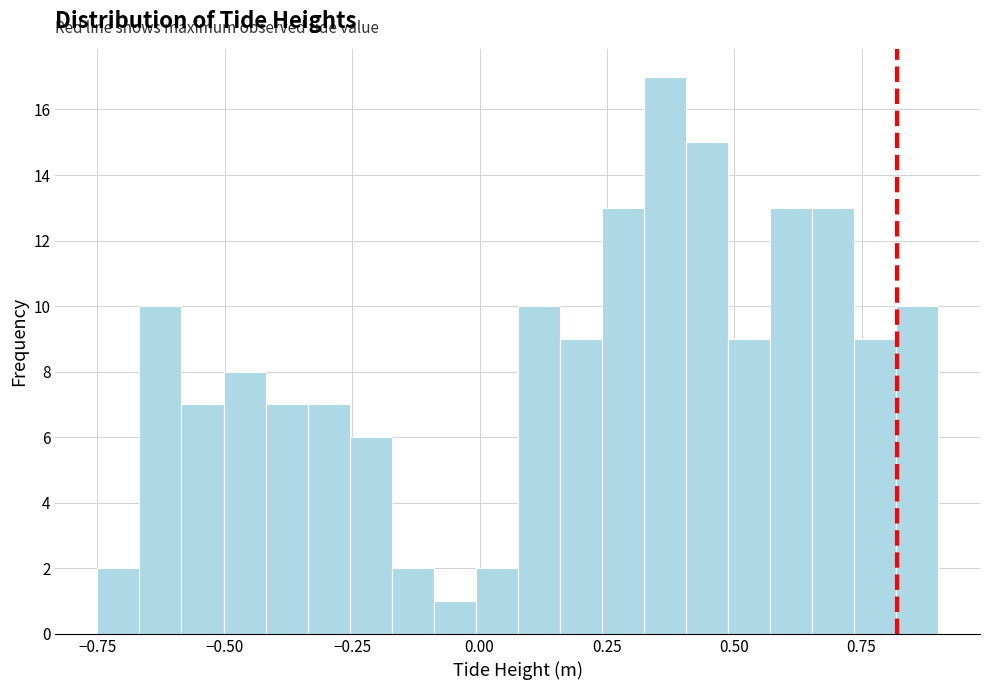

Read against the x-axis, roughly where is the centre of the tallest bar?

0.35